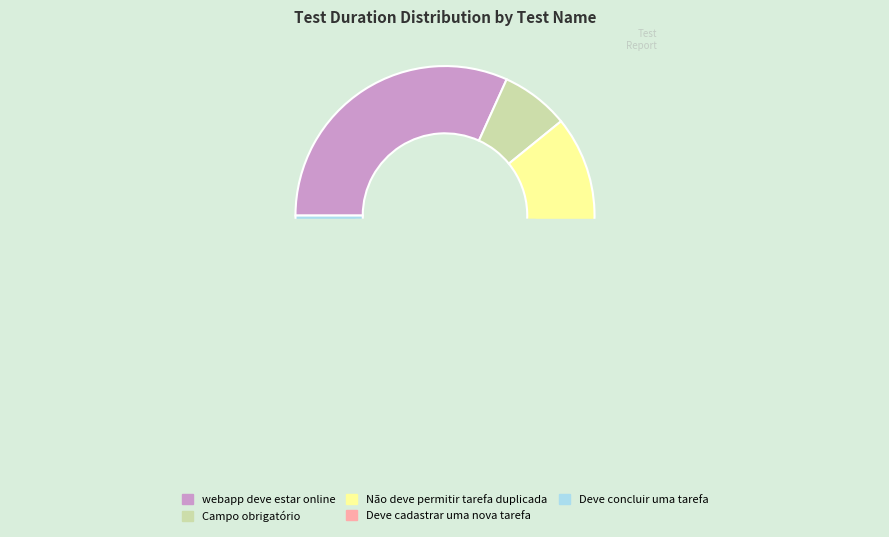

Is there any slice that represents more than half of the pie?

No